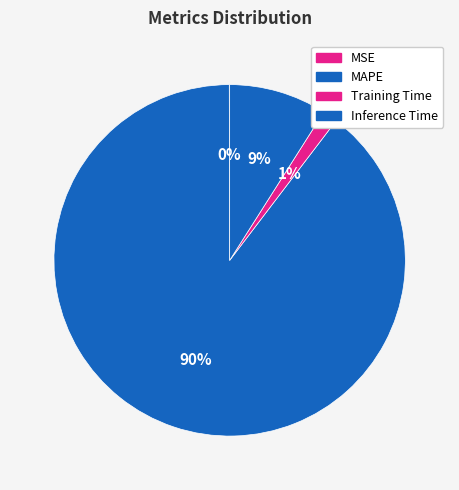

Between MAPE and Inference Time, which is larger?

MAPE